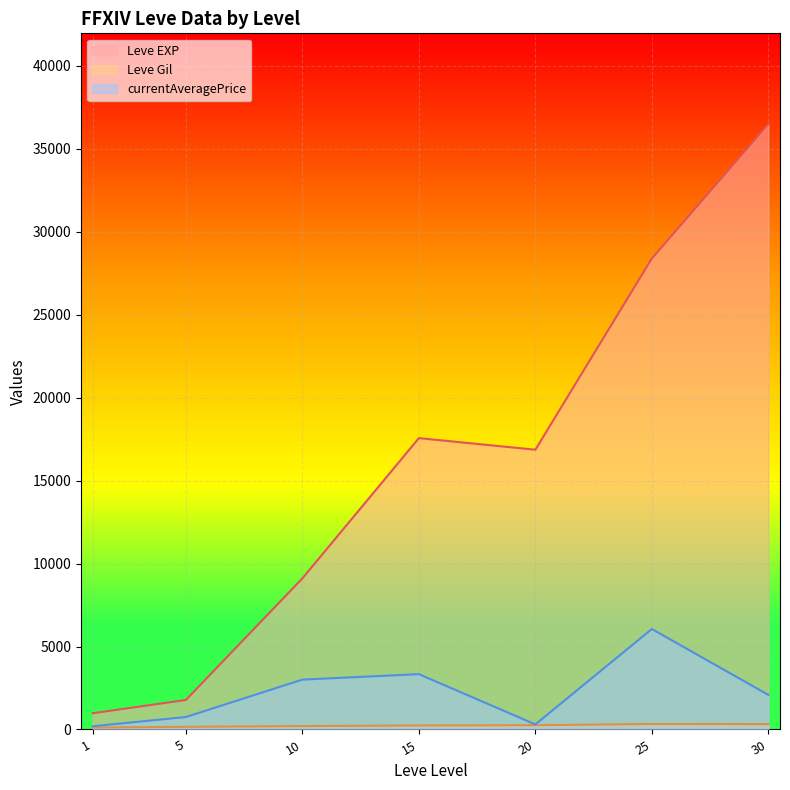

In currentAveragePrice, how many points are higher than both neighbors (excluding endpoints)?

2